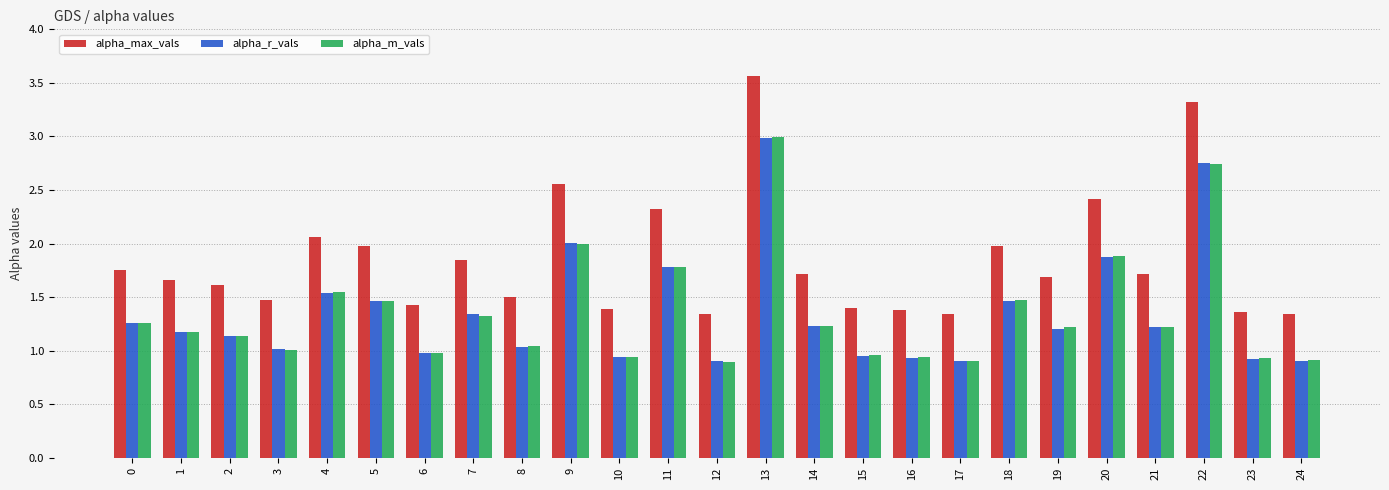

What are all the series names shown in the legend?

alpha_max_vals, alpha_r_vals, alpha_m_vals